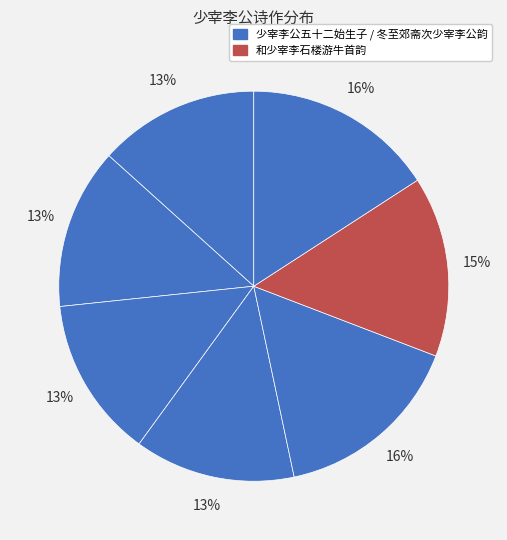

Count the number of slices in the pie.

7